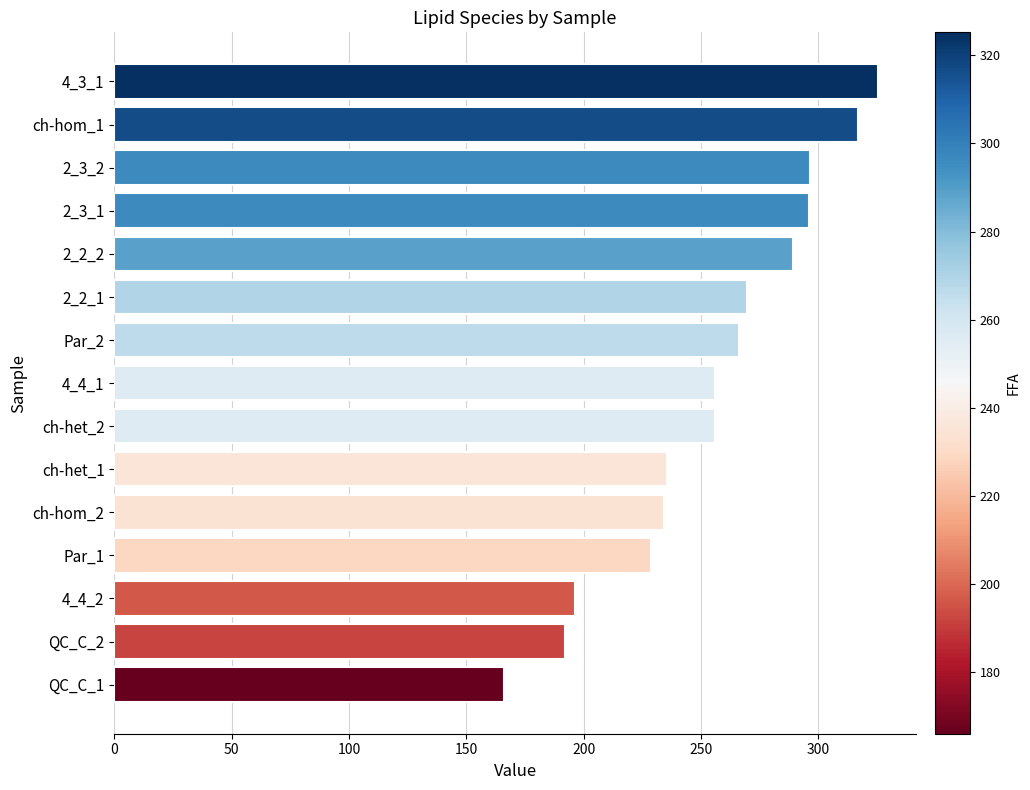

What is the maximum value shown in the chart?

325.2